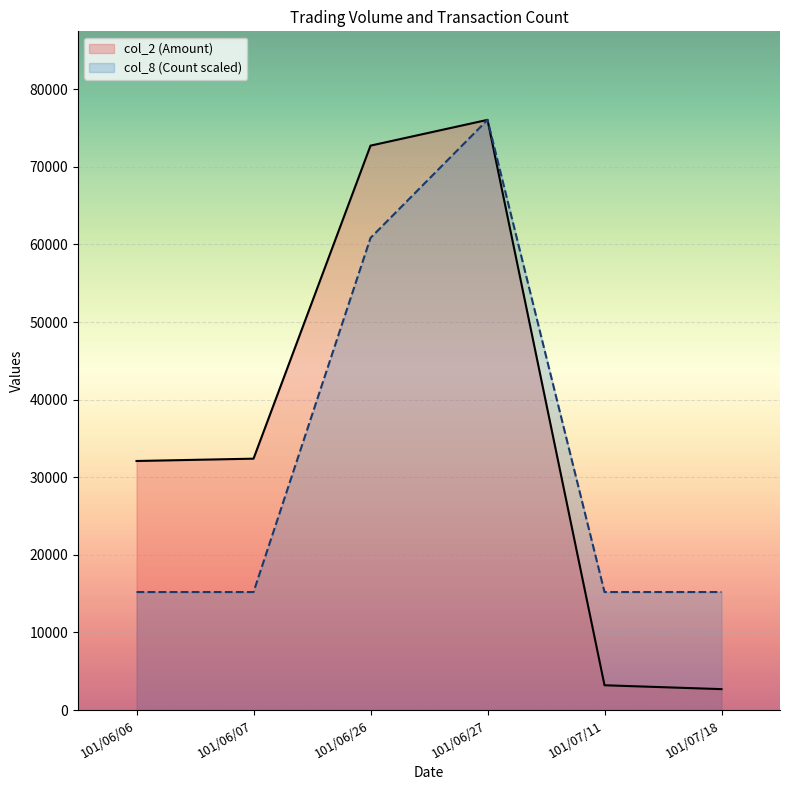

How many lines are shown in the chart?

2